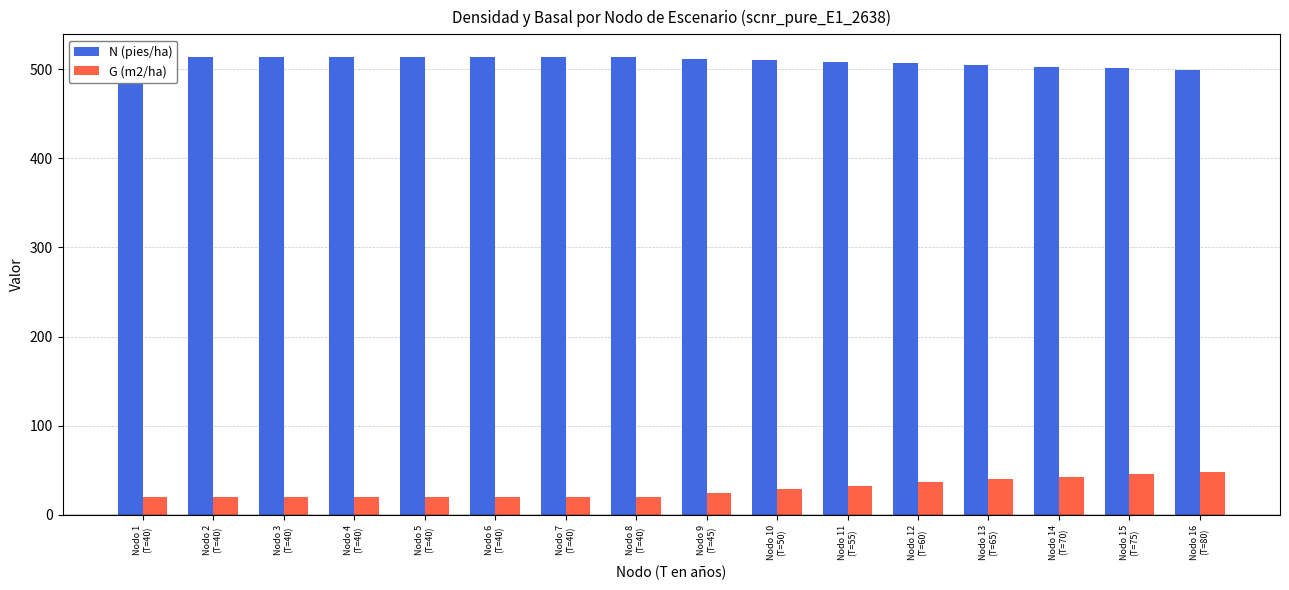

At which category is the sum across all series the highest?

Nodo 16
(T=80)